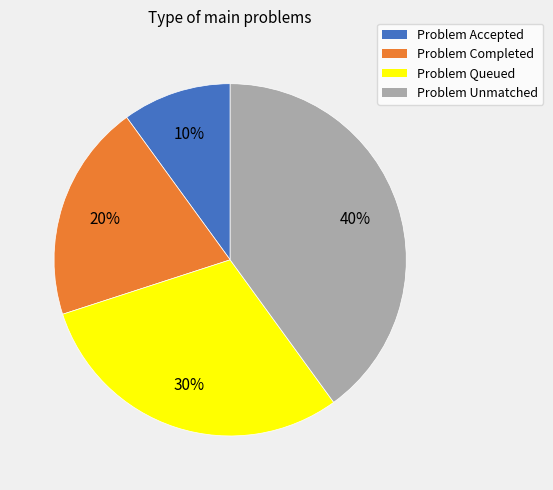

Rank the categories by value from lowest to highest.

Problem Accepted, Problem Completed, Problem Queued, Problem Unmatched